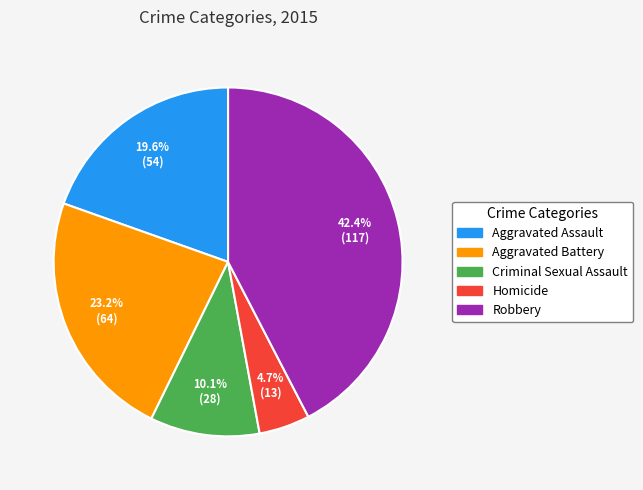

What percentage is the Robbery slice, to the nearest percent?

42%